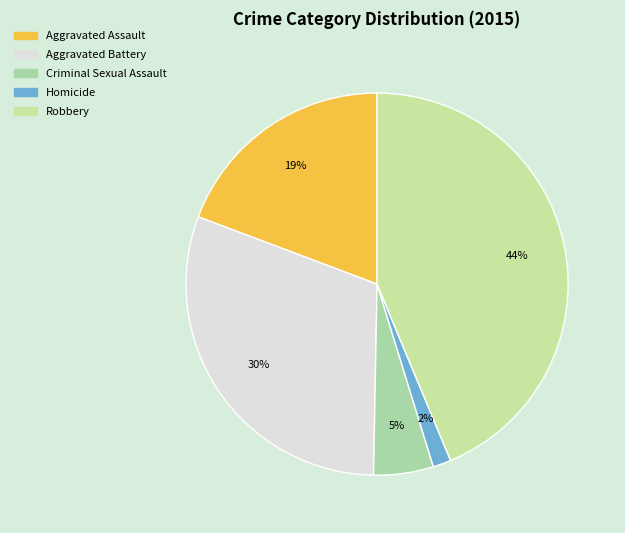

Does Robbery account for over 50% of the chart?

No